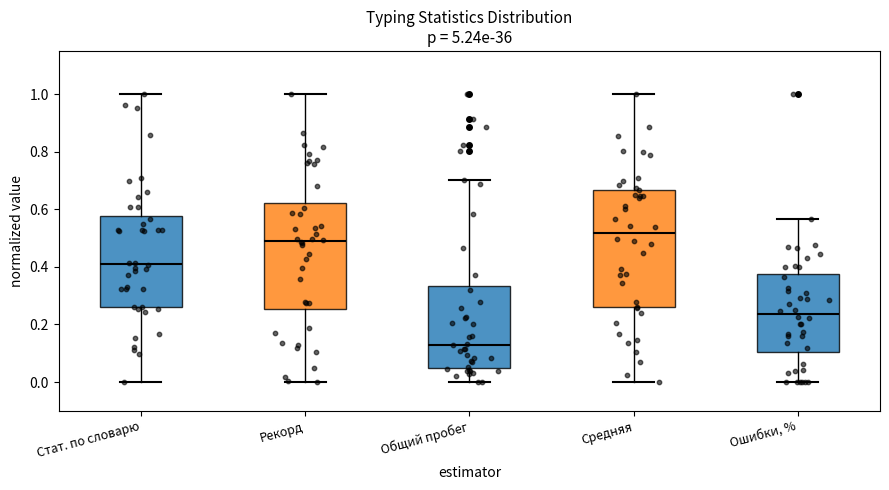

Reading left to right, transcribe this box plot: for each box, give where its median line is, the range the box spans, and where its two whiskers end, as read against the y-axis. The values are not printed on the chart, so give them approximately, as read against the axis.

Стат. по словарю: median 0.40, box 0.26 to 0.58, whiskers 0.00 to 1.00
Рекорд: median 0.48, box 0.26 to 0.62, whiskers 0.00 to 1.00
Общий пробег: median 0.12, box 0.04 to 0.34, whiskers 0.00 to 0.70
Средняя: median 0.52, box 0.26 to 0.66, whiskers 0.00 to 1.00
Ошибки, %: median 0.24, box 0.10 to 0.38, whiskers 0.00 to 0.56